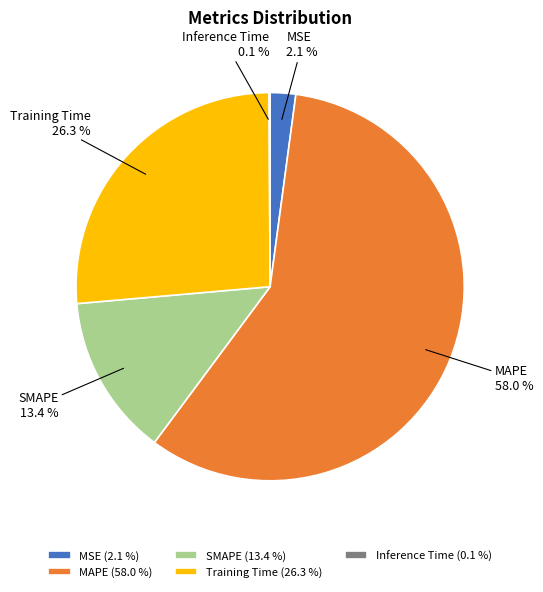

To the nearest percent, what is the difference between the largest and smallest slice percentages?

58%